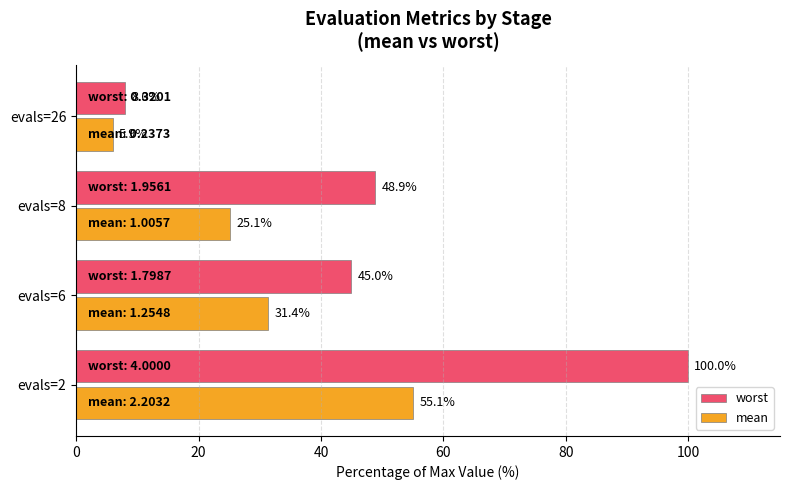

Is the value of worst at evals=8 greater than the value of mean at evals=8?

Yes